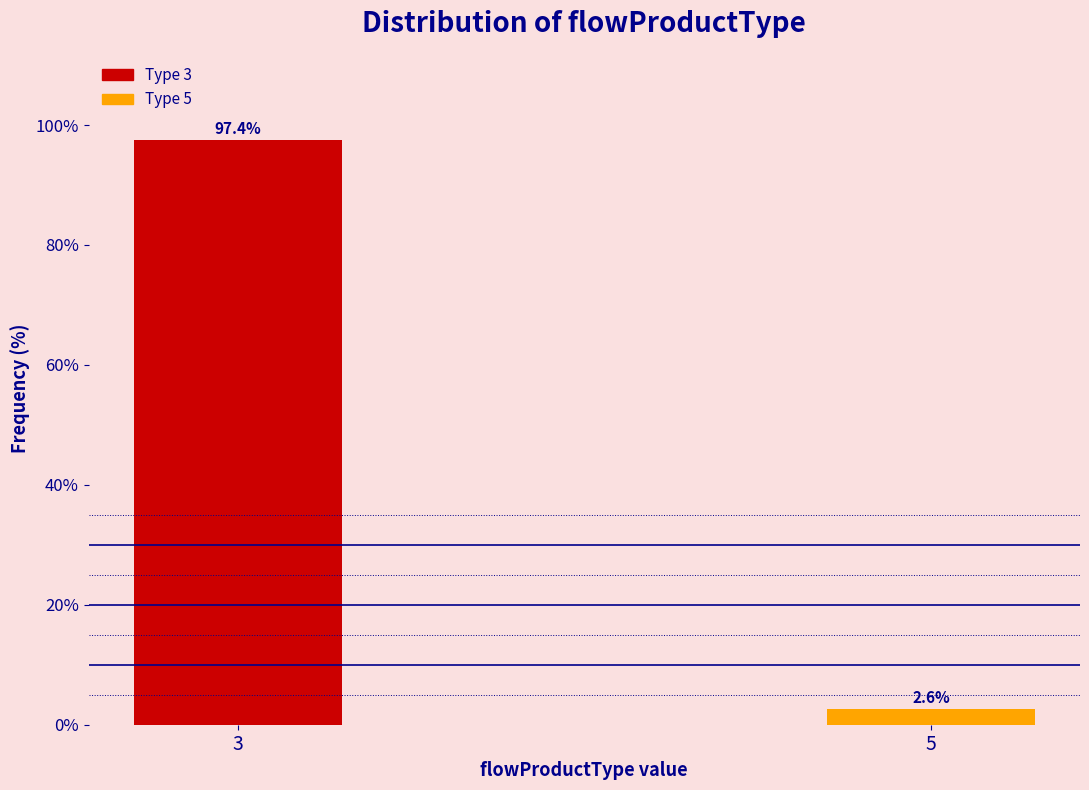

Reading right to left, transcribe all the data shown in this chart.

2.6	97.4